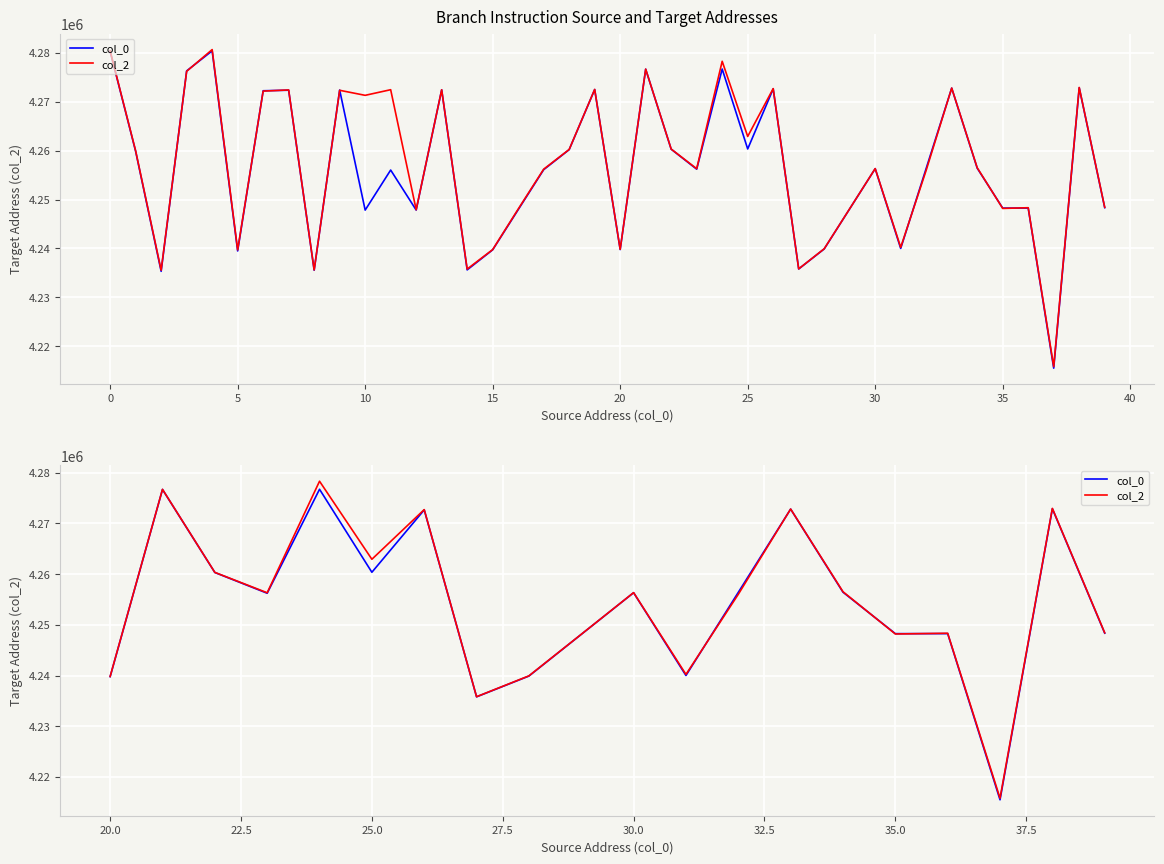

The value of col_0 at 18 is 1618569. True or false?

False